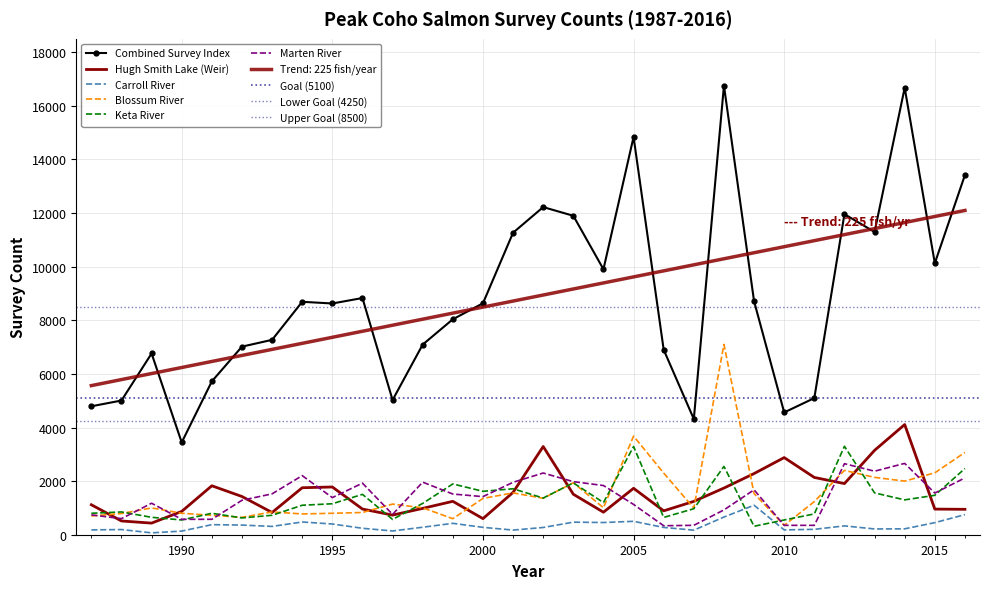

True or false: Marten River and Blossum River cross at least once.

True